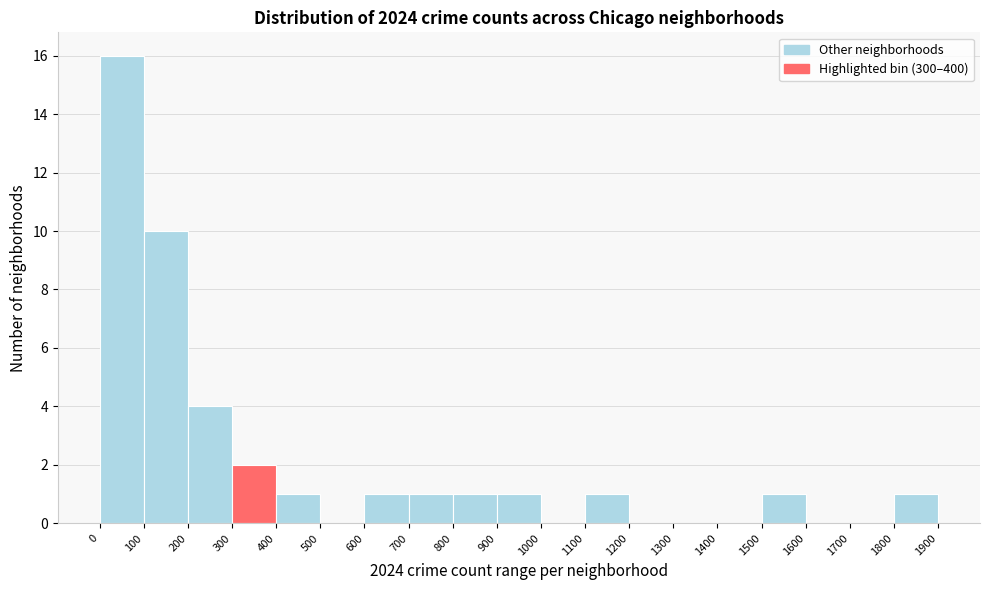

Reading left to right, transcribe this chart: for each bar, give the range it covers on the x-axis and its height. The values are not printed on the chart, so give them approximately, as read against the axis.

0 to 100: 16
100 to 200: 10
200 to 300: 4
300 to 400: 2
400 to 500: 1
500 to 600: 0
600 to 700: 1
700 to 800: 1
800 to 900: 1
900 to 1000: 1
1000 to 1100: 0
1100 to 1200: 1
1200 to 1300: 0
1300 to 1400: 0
1400 to 1500: 0
1500 to 1600: 1
1600 to 1700: 0
1700 to 1800: 0
1800 to 1900: 1